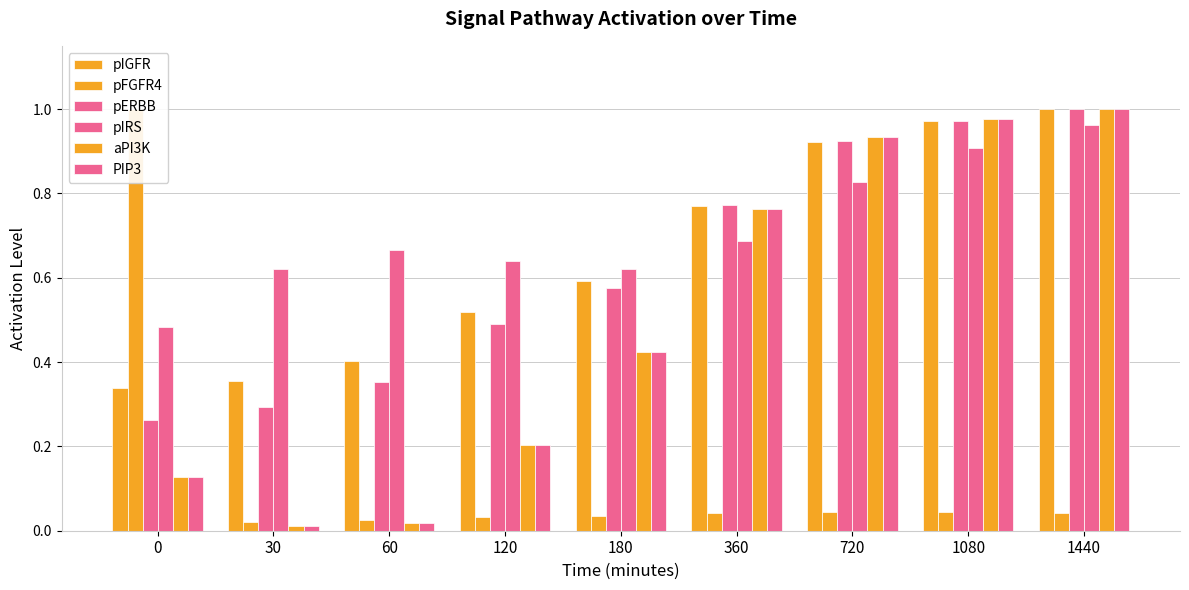

Between 60 and 1080, which series saw the biggest shift?

PIP3